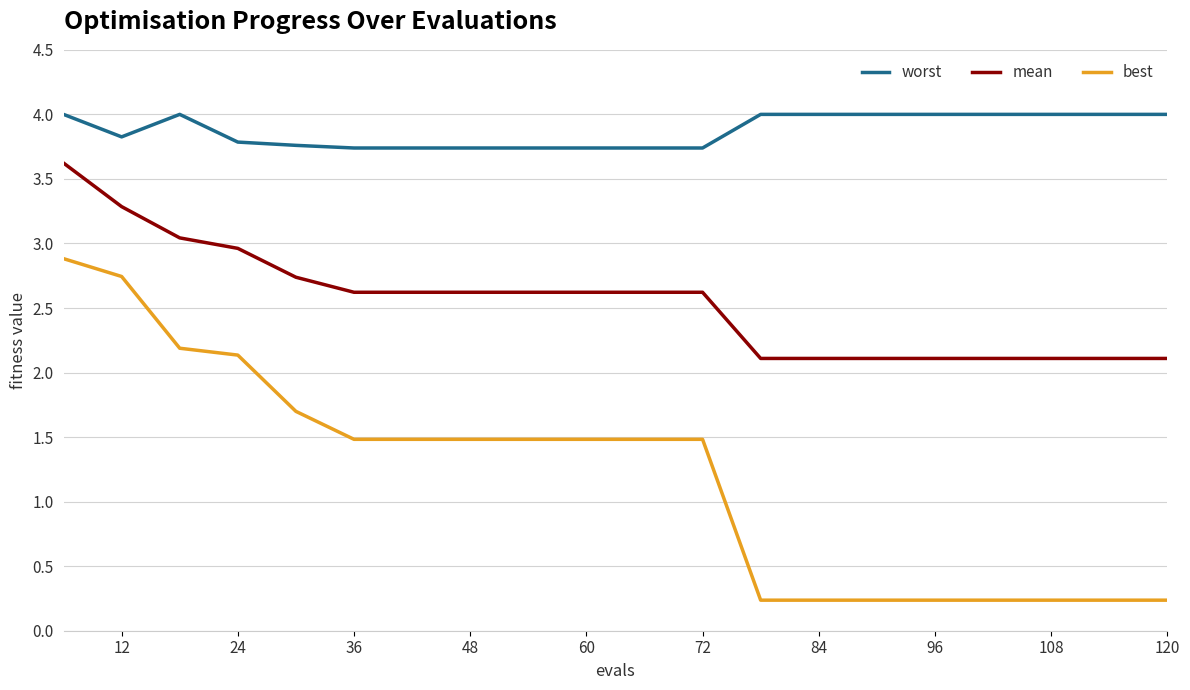

What is the maximum value shown in the chart?

4.0